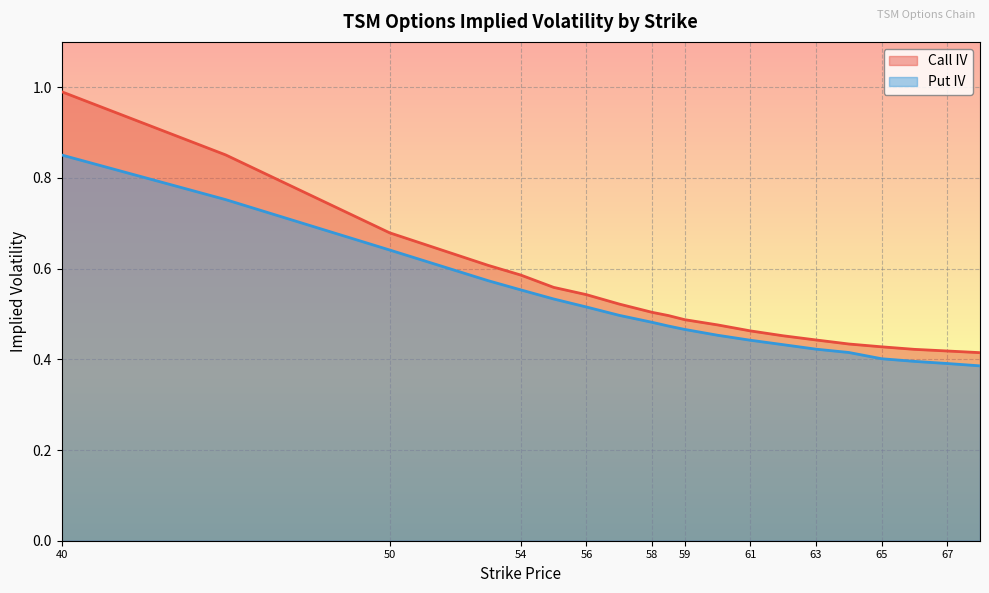

List the labels in order of Put IV value, smallest first.

68, 67, 66, 65, 64, 63, 62, 61, 60, 59, 58.5, 58, 57, 56, 55, 54, 53, 50, 45, 40